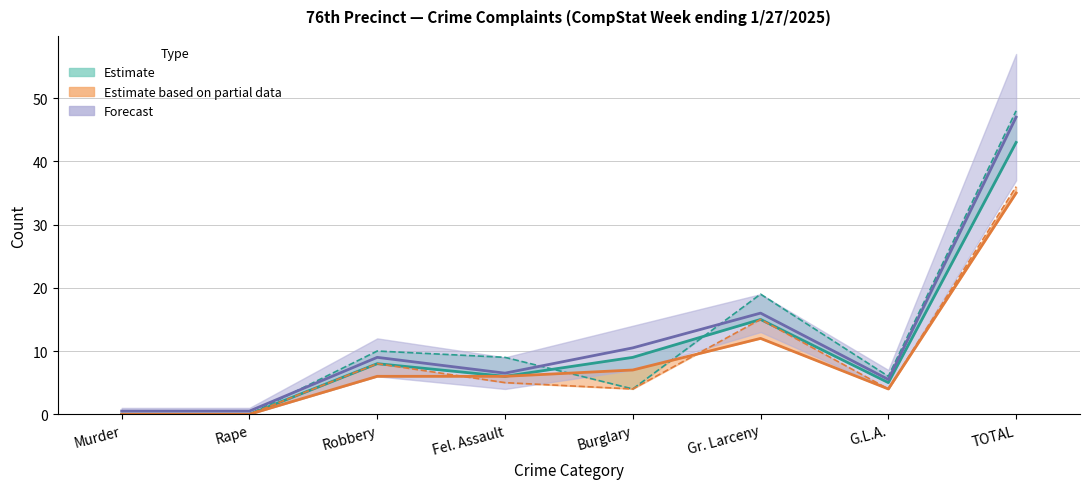

True or false: 28-Day 2024 and YTD 2025 intersect in this chart.

False